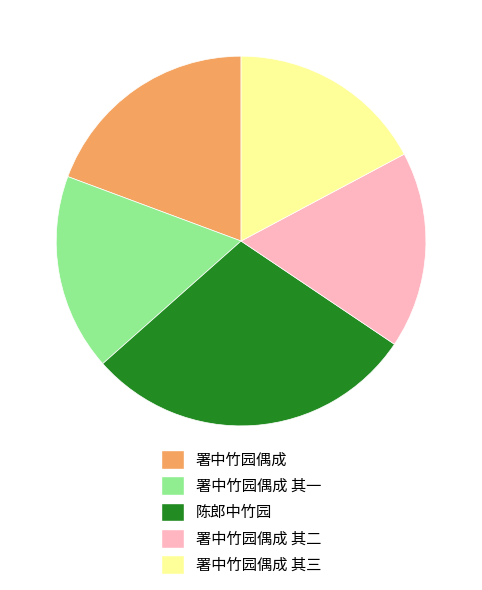

Which has a higher value, 署中竹园偶成 其二 or 署中竹园偶成?

署中竹园偶成